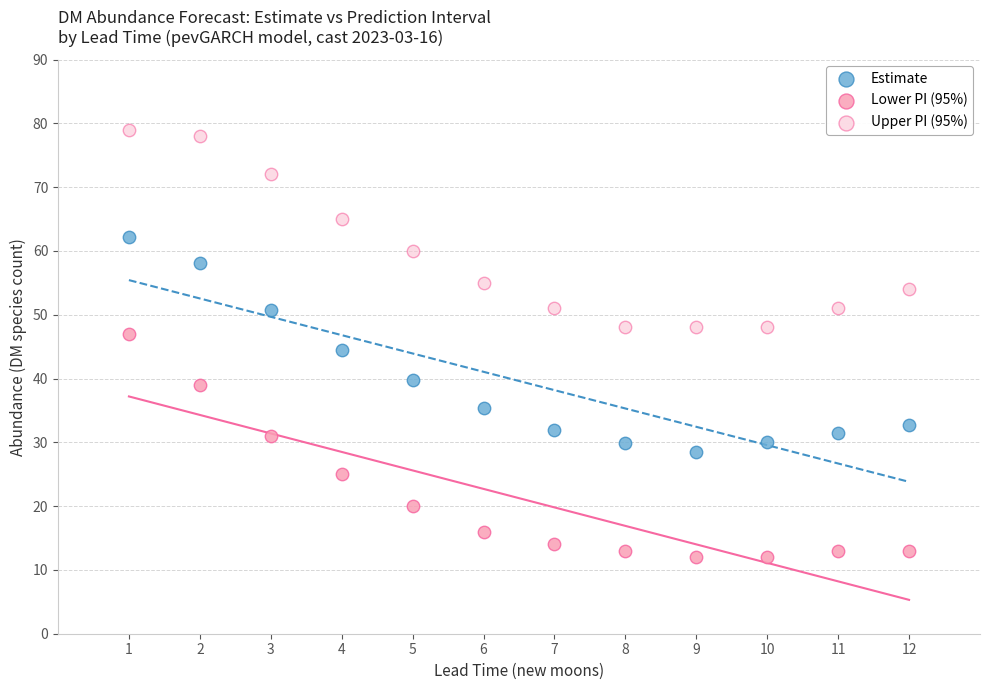

Which series has the largest Y range (max minus min)?

Lower PI (95%)